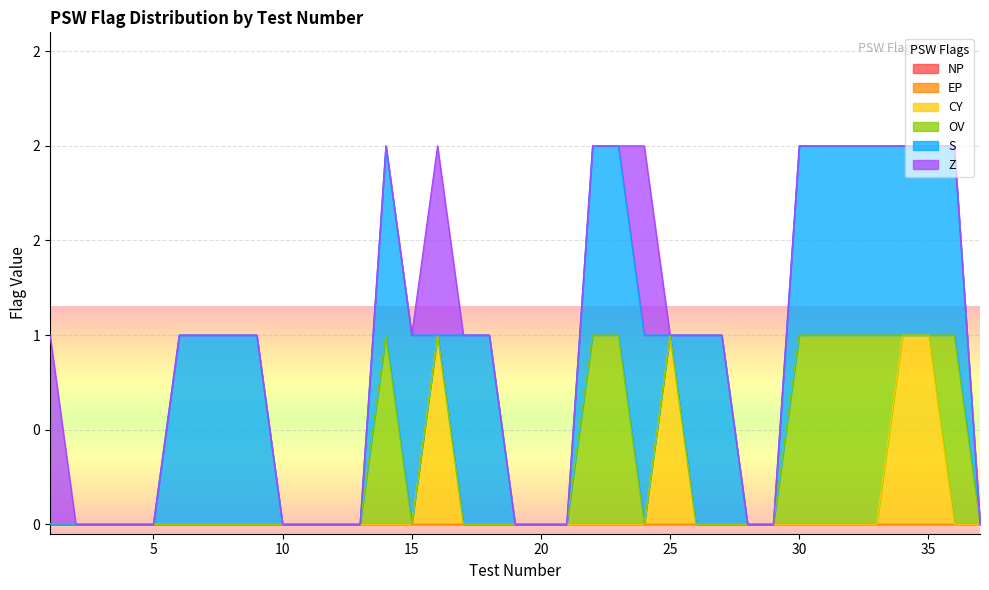

At which label is OV closest to 0?

1